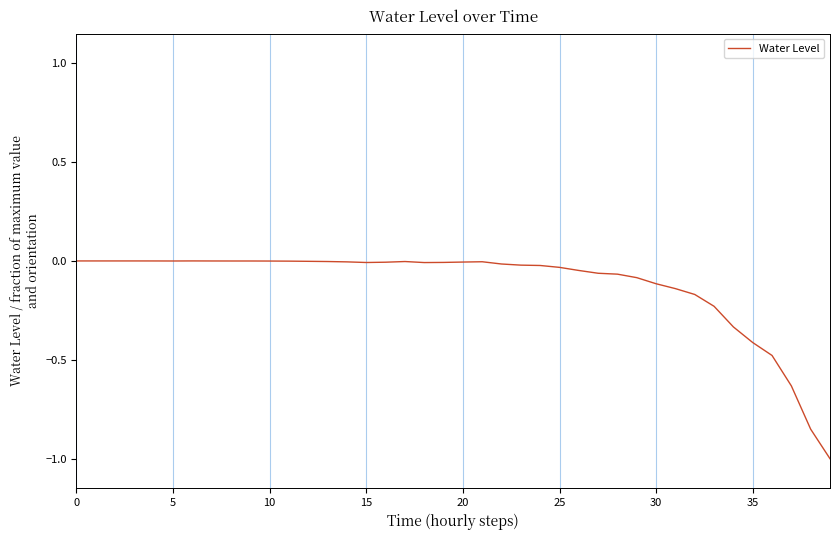

What is the difference between the maximum and minimum values?

1.0